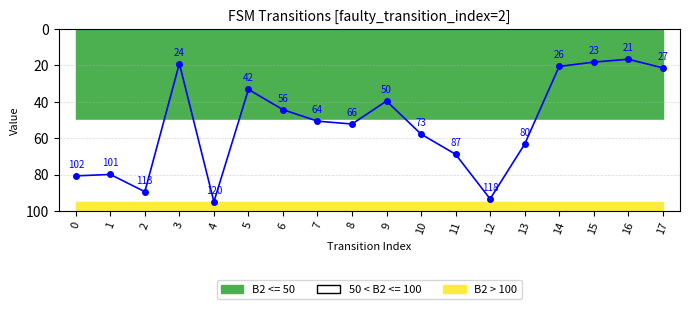

What is the difference between the second highest and minimum values?

76.8